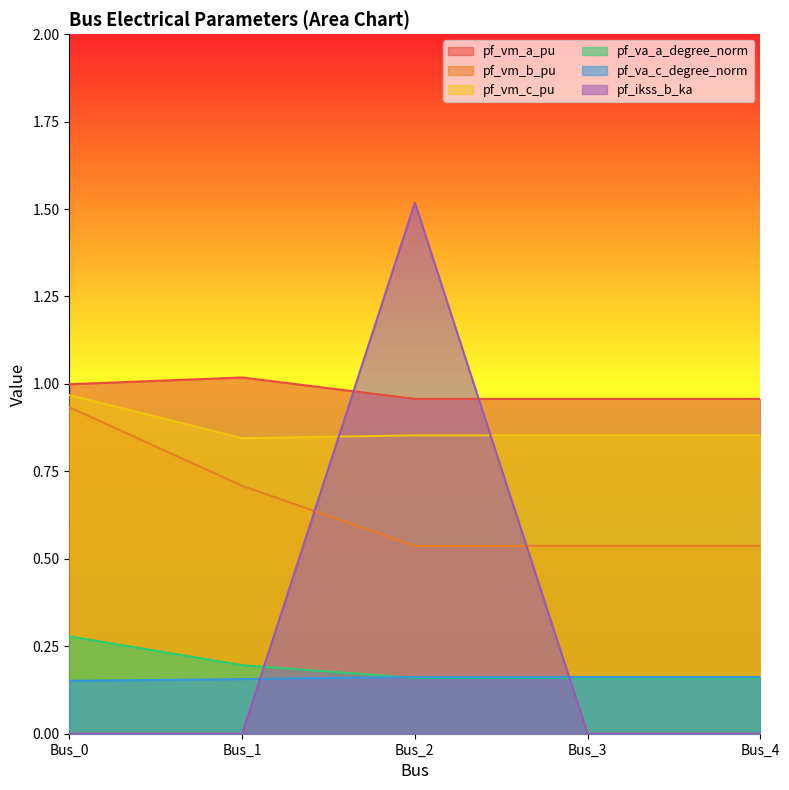

True or false: pf_vm_a_pu and pf_vm_b_pu intersect in this chart.

False